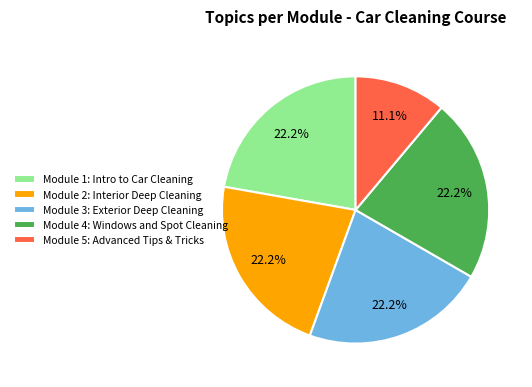

What is the total percentage of Module 5: Advanced Tips & Tricks and Module 3: Exterior Deep Cleaning?

33.3%